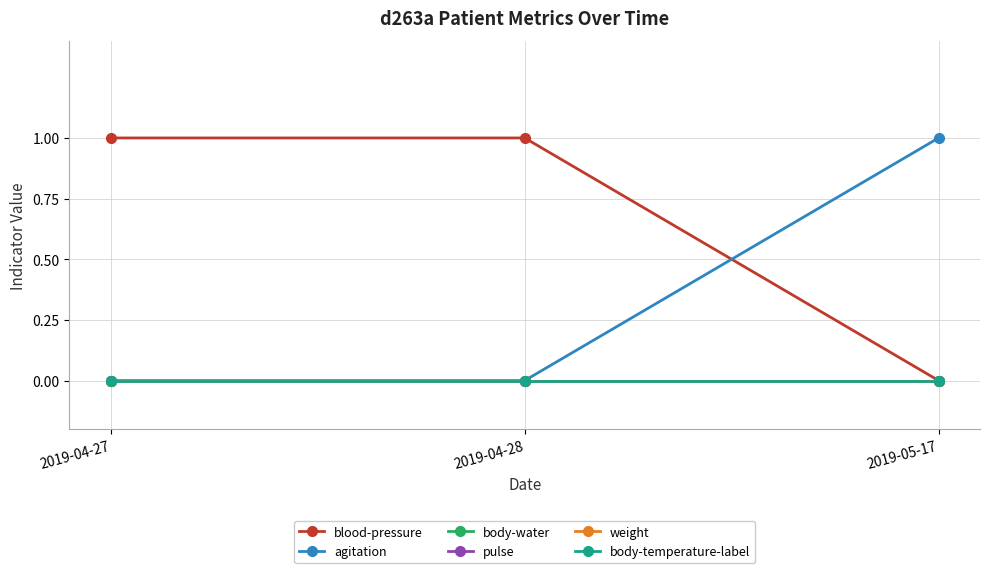

What is the highest value of the agitation series?

1